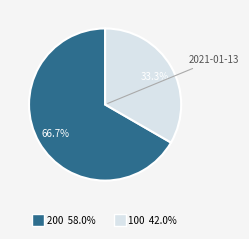

The 100 slice represents 33% of the pie. True or false?

True